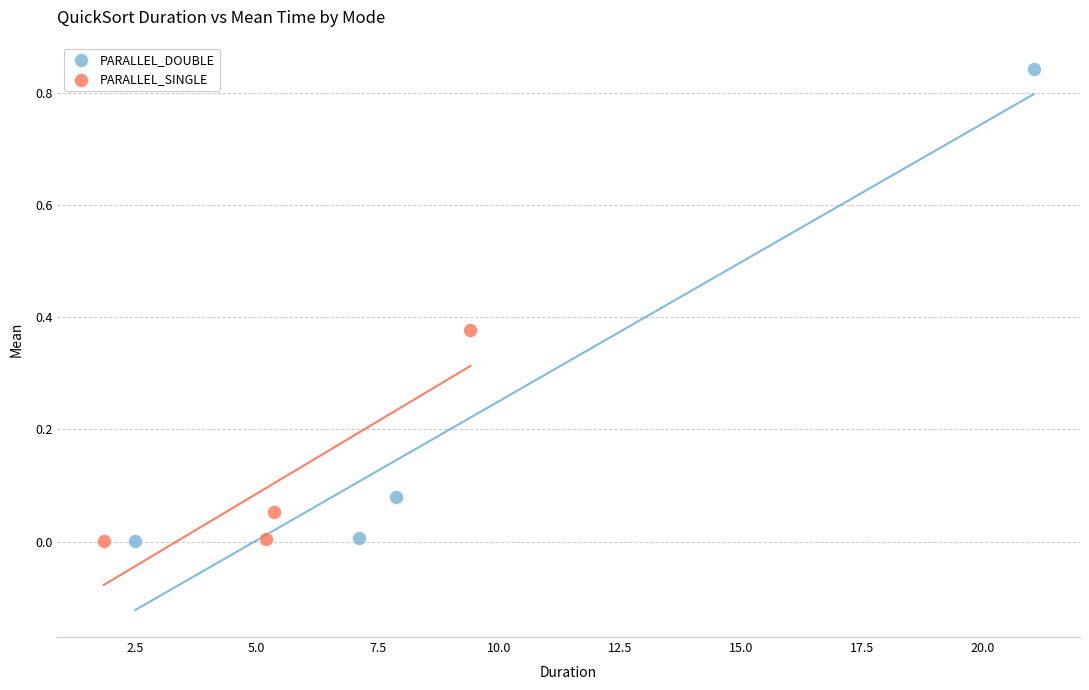

Which series reaches the maximum Y coordinate?

PARALLEL_DOUBLE